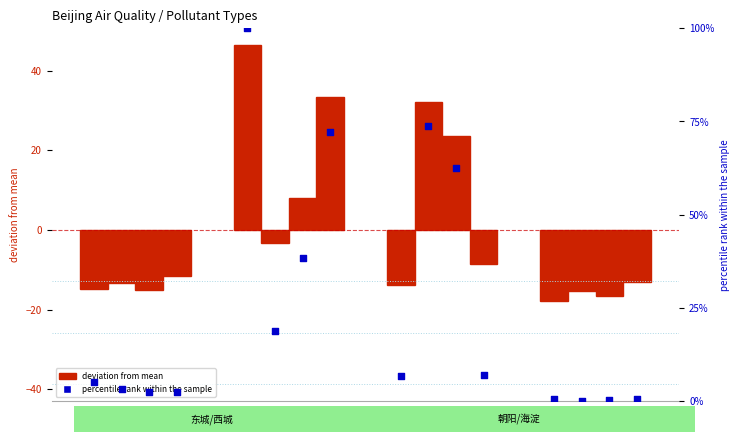

What is the change in value from O3 to CO?

-6.0